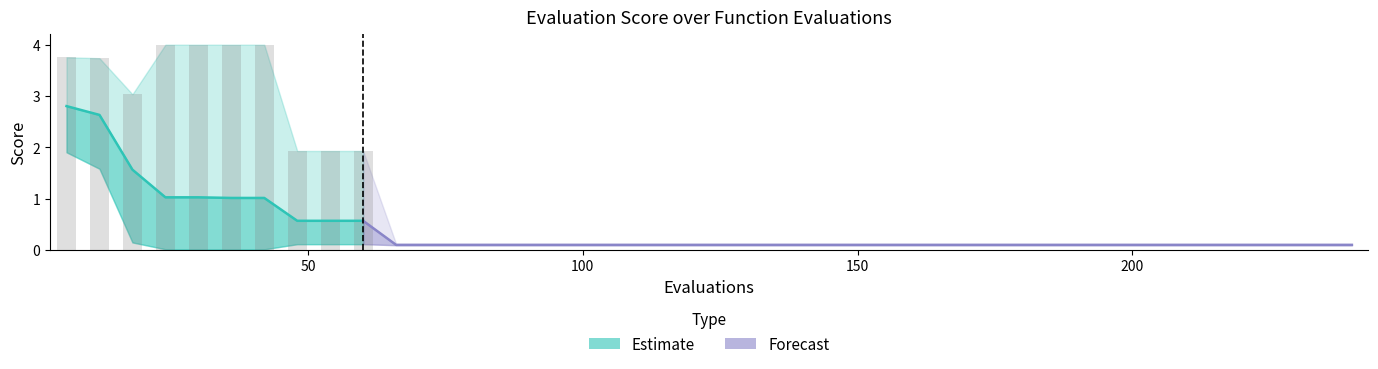

What is the value of the best bar at the 12th from the left?

0.1